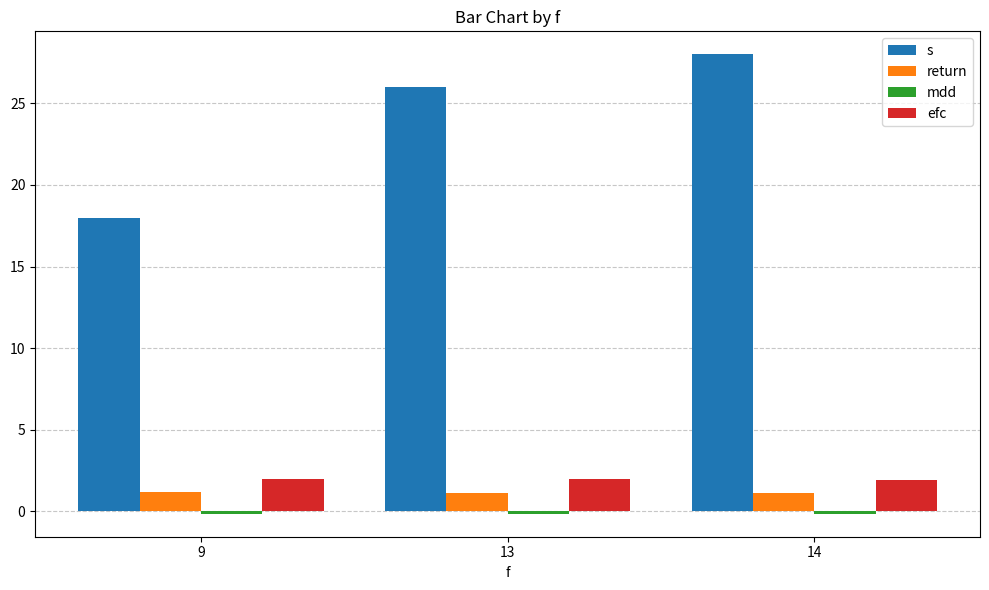

How many series are shown in this chart?

4